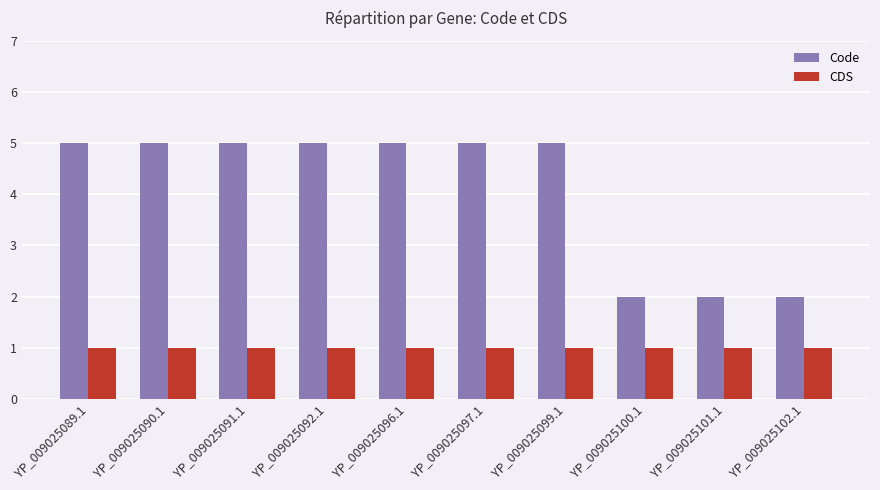

Are the bars grouped side by side (vs. stacked)?

Yes